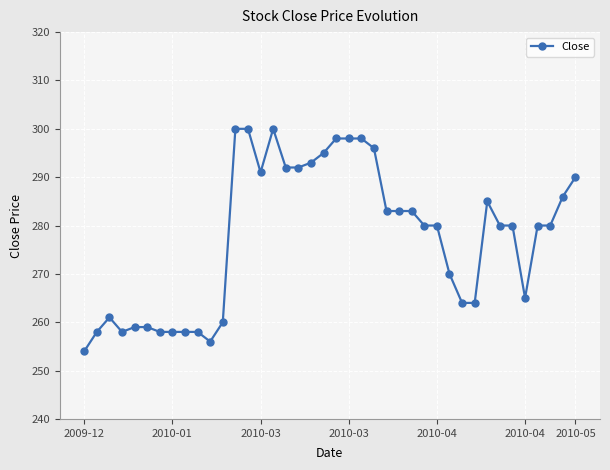

What is the smallest value displayed?

254